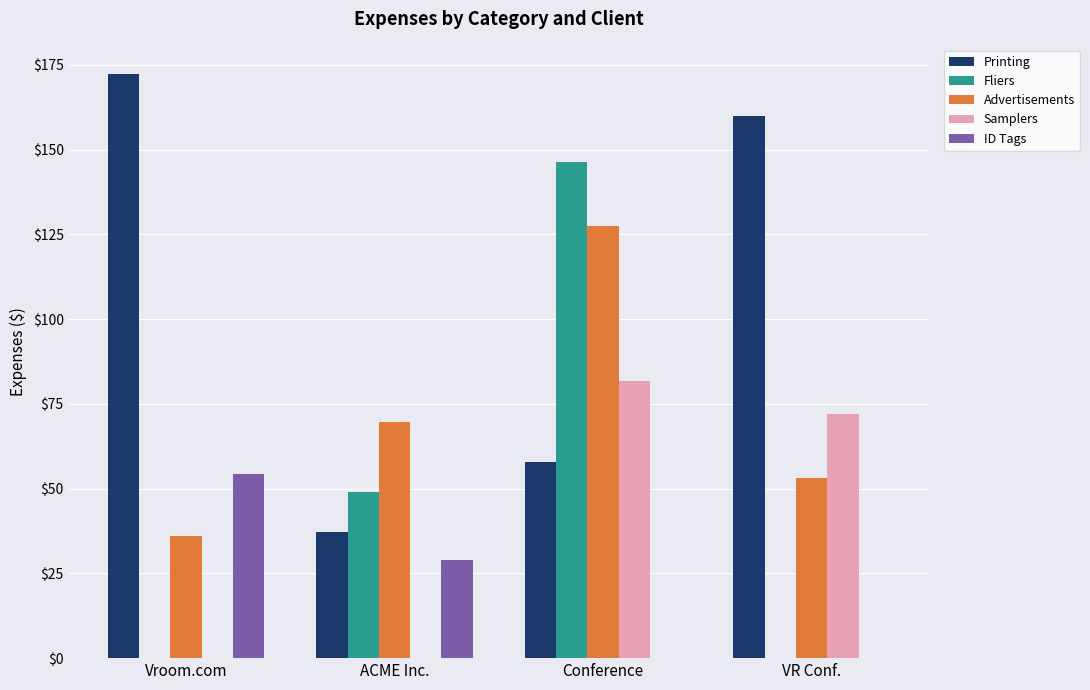

Where is Advertisements nearest to the value 81?

ACME Inc.